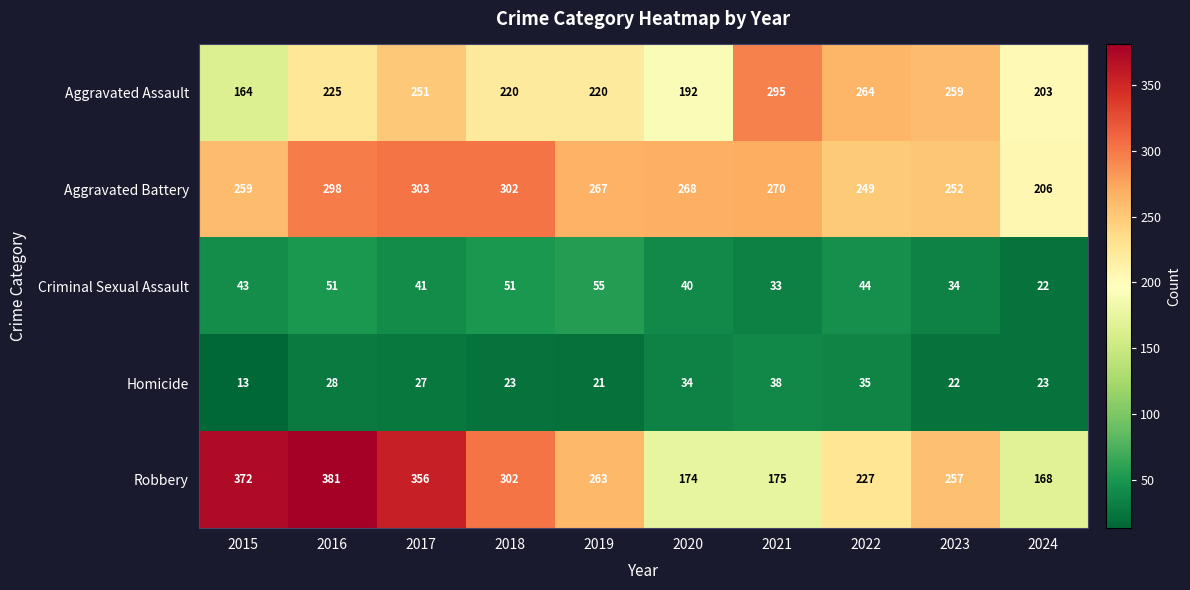

Which series has the widest spread of values?

Robbery